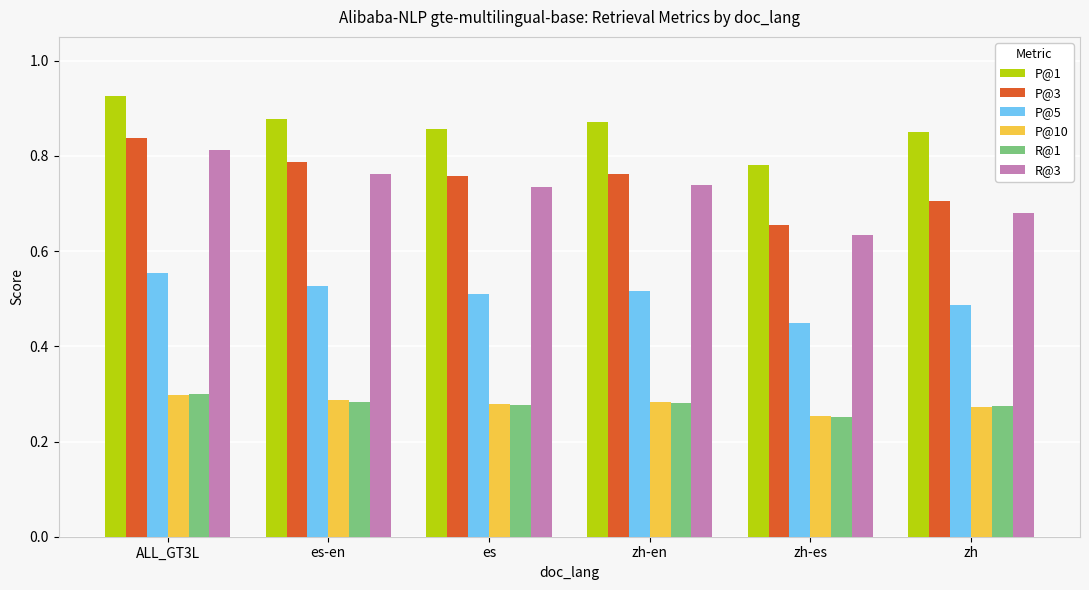

Which series has the largest range (max minus min)?

P@3